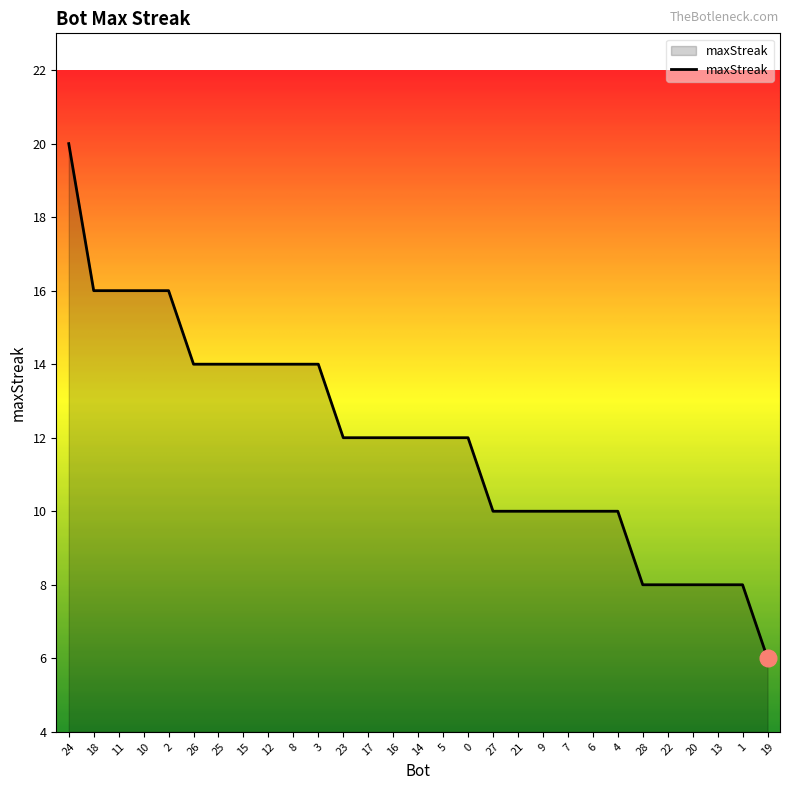

The value at 18 is 16. True or false?

True